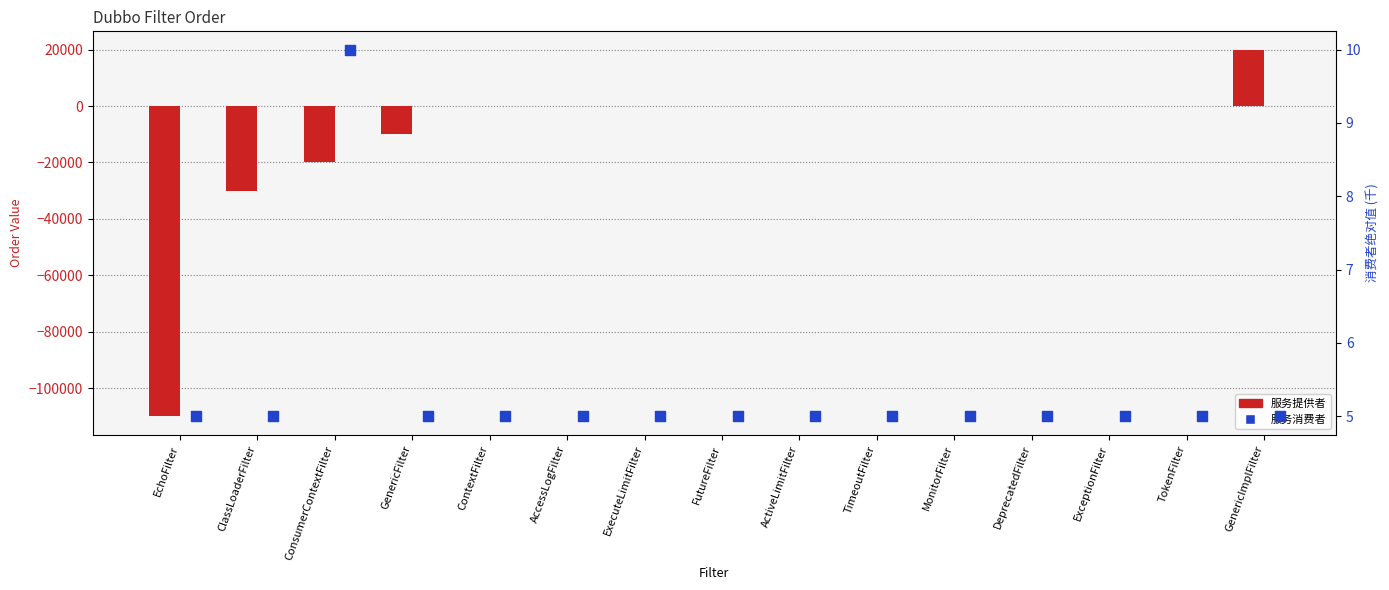

Which series has the largest Y range (max minus min)?

服务提供者